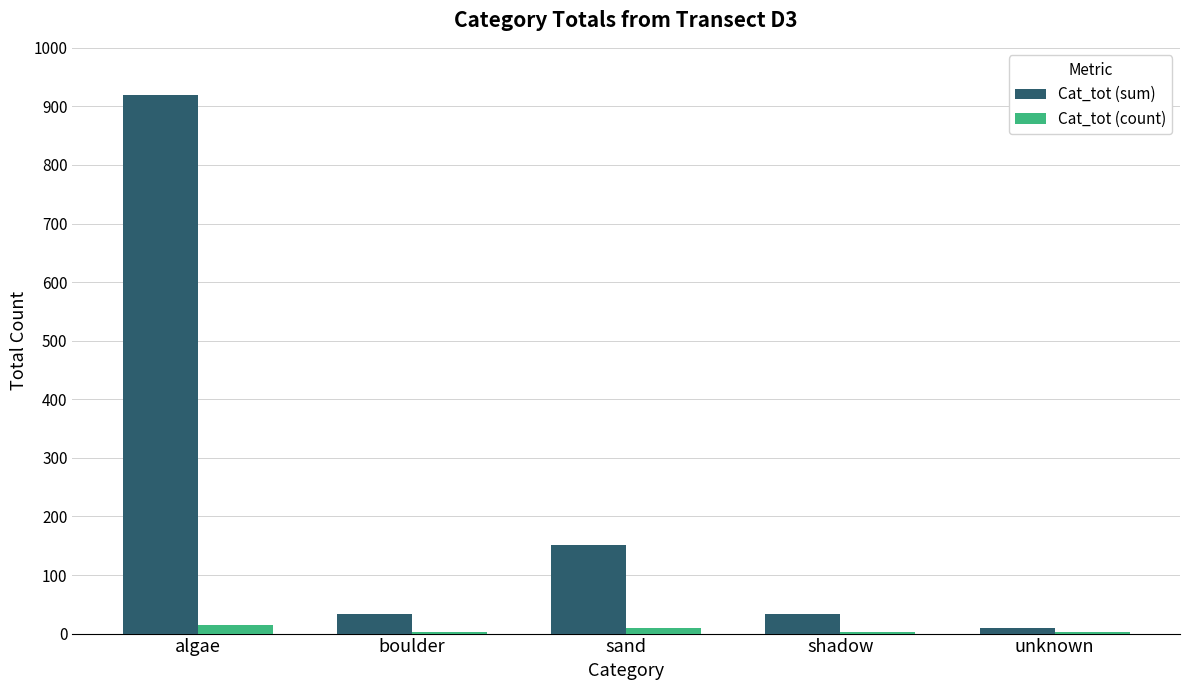

Which series changed the most between boulder and unknown?

Cat_tot (sum)